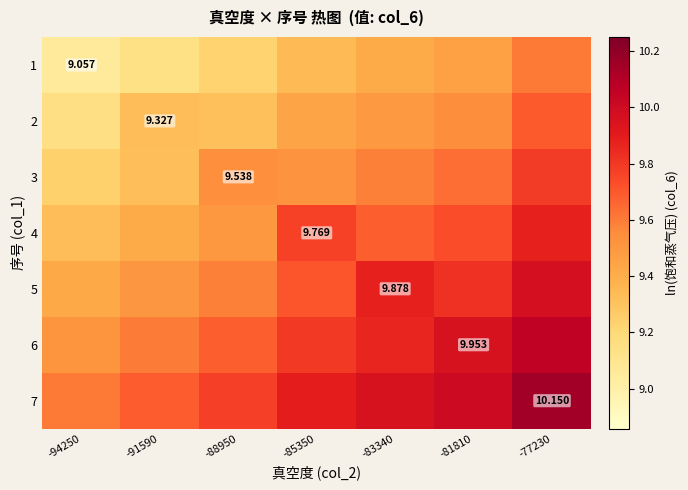

Where is 2 nearest to the value 9?

-94250